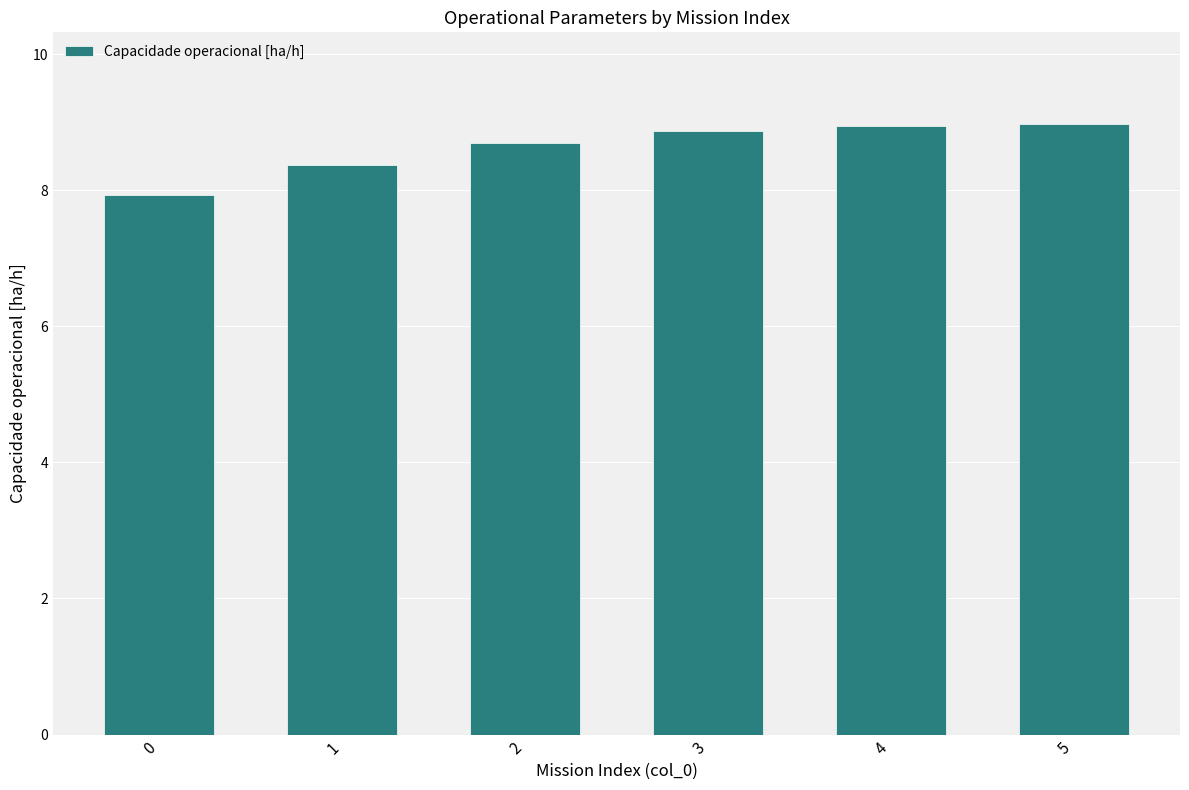

What is the value of the 5th bar from the left?

9.0